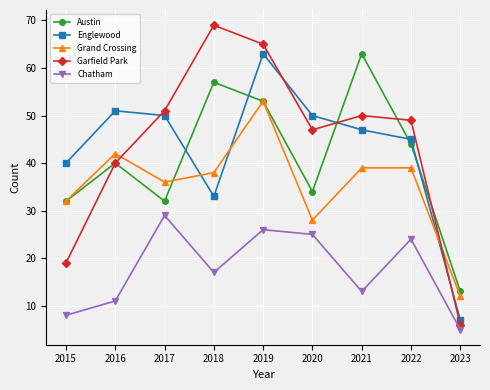

What is the sum of the Grand Crossing values at 2018 and 2023?

50